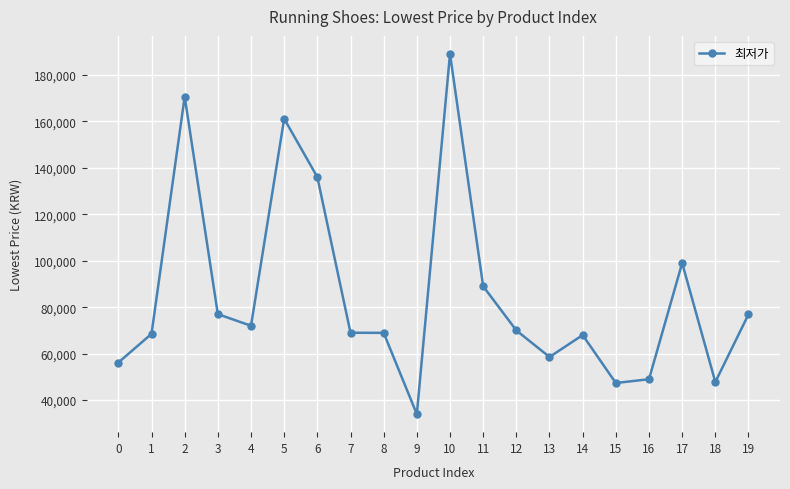

Which category has the highest value across all series?

10